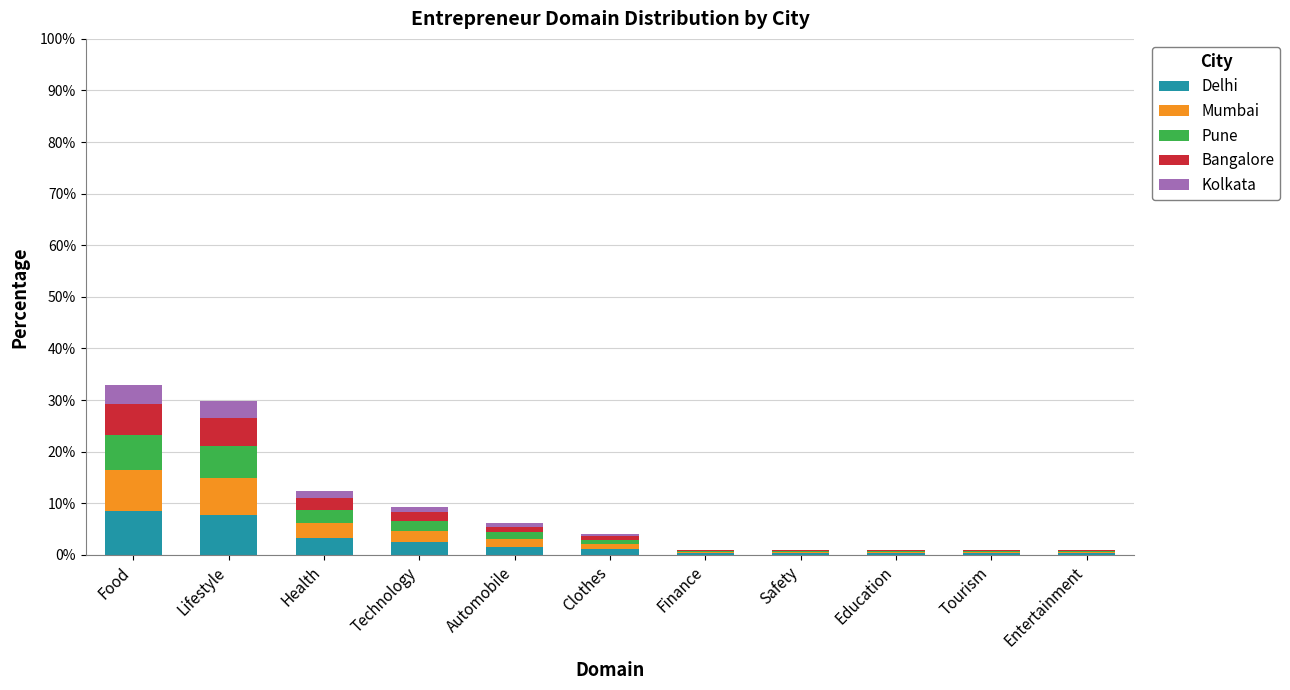

What is the maximum value for Delhi?

8.6